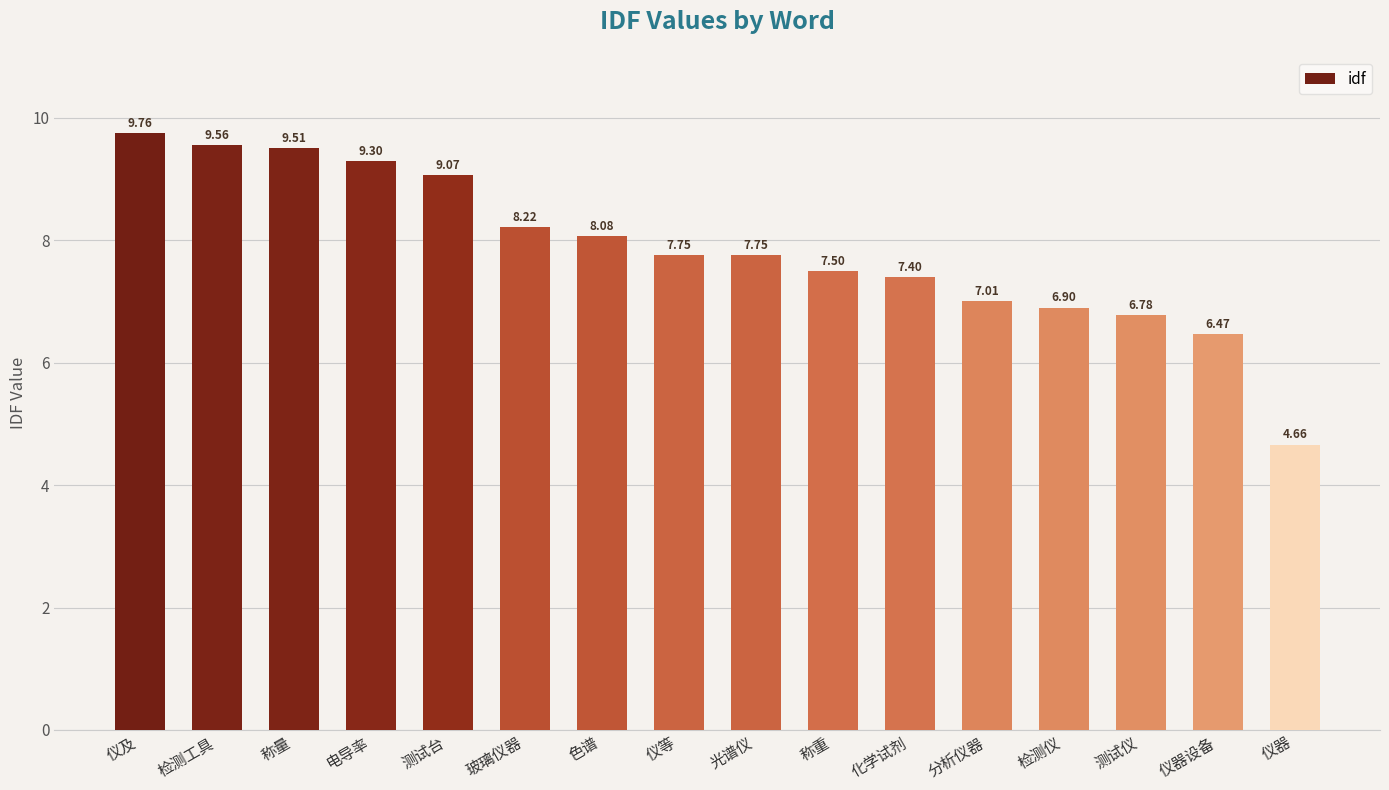

How many categories are shown in the chart?

16